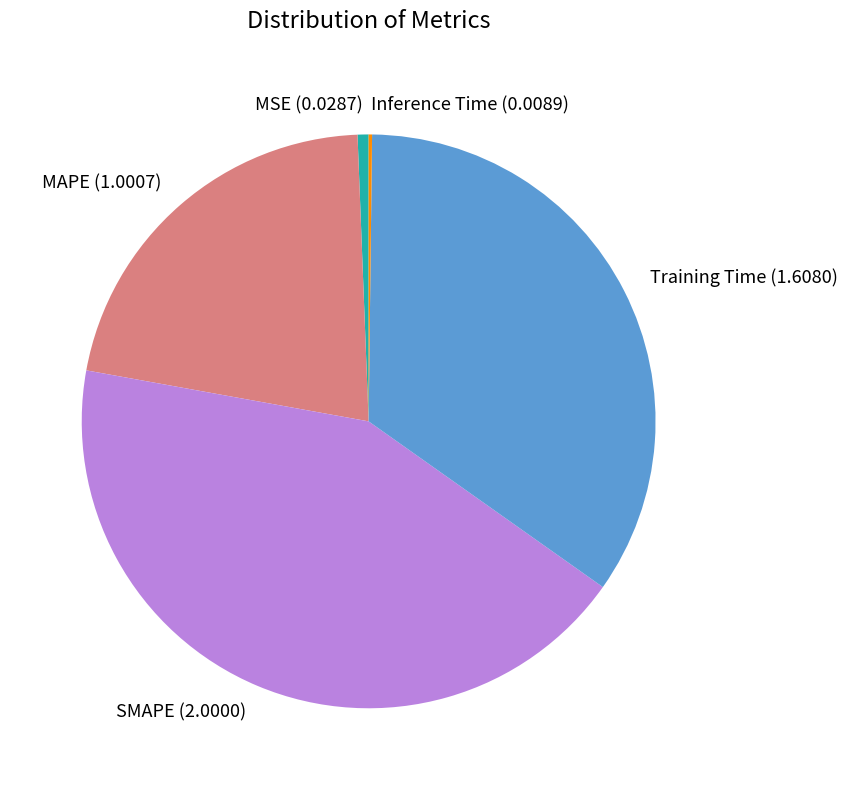

Is there a majority slice in this chart?

No